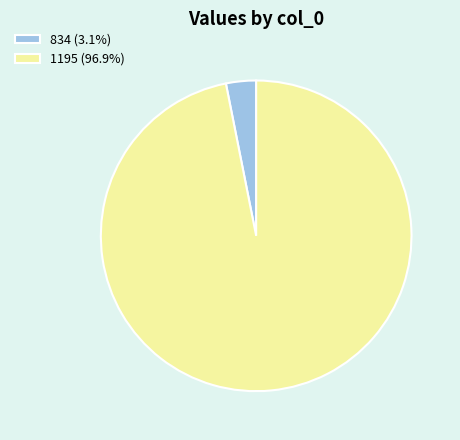

Count the number of slices in the pie.

2